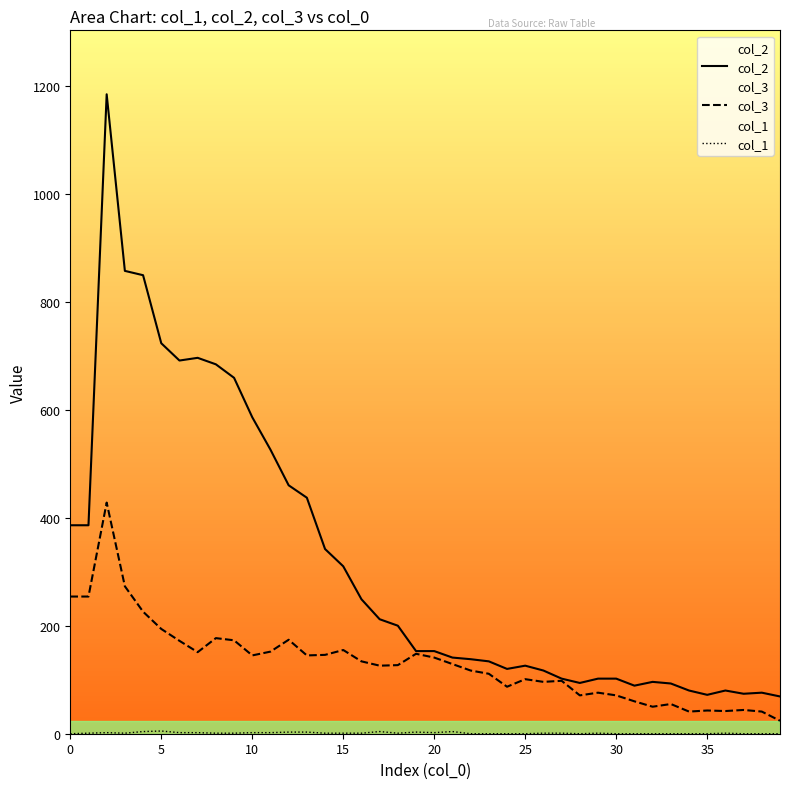

True or false: col_2 and col_1 cross at least once.

False